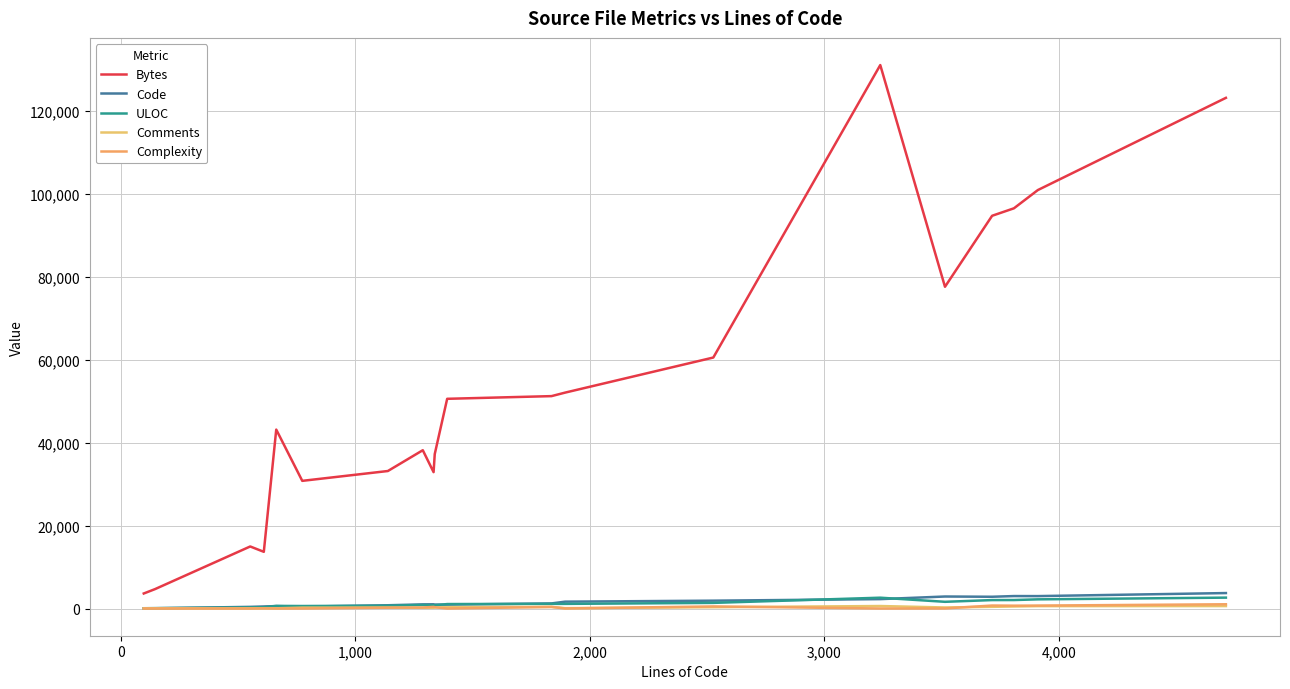

How many distinct data groups are displayed?

5